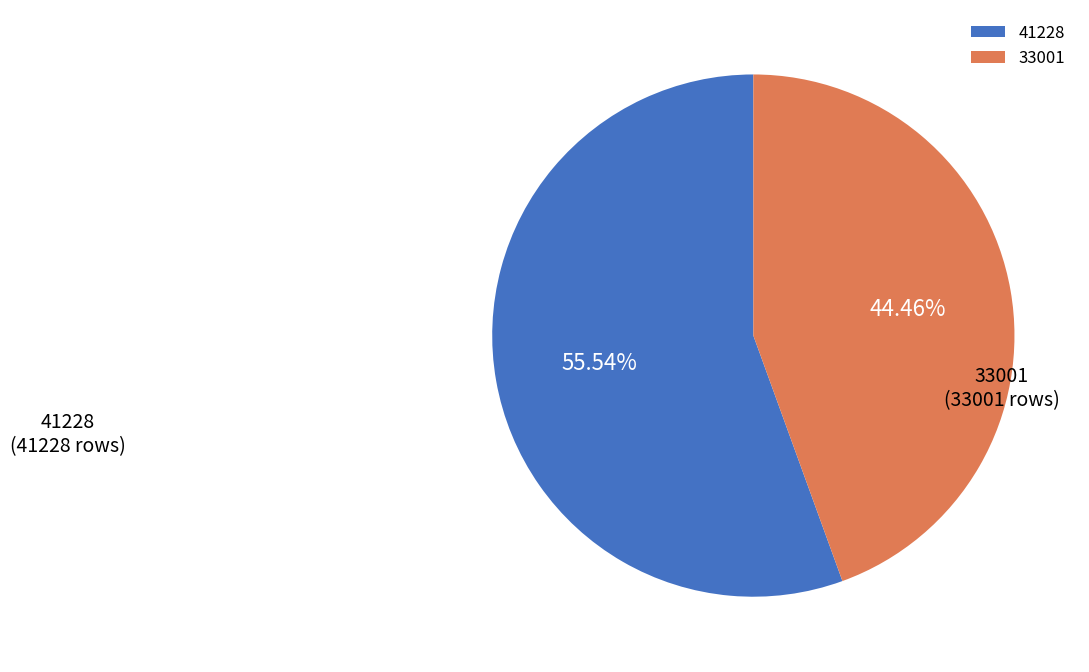

What is the largest slice in the pie chart?

41228